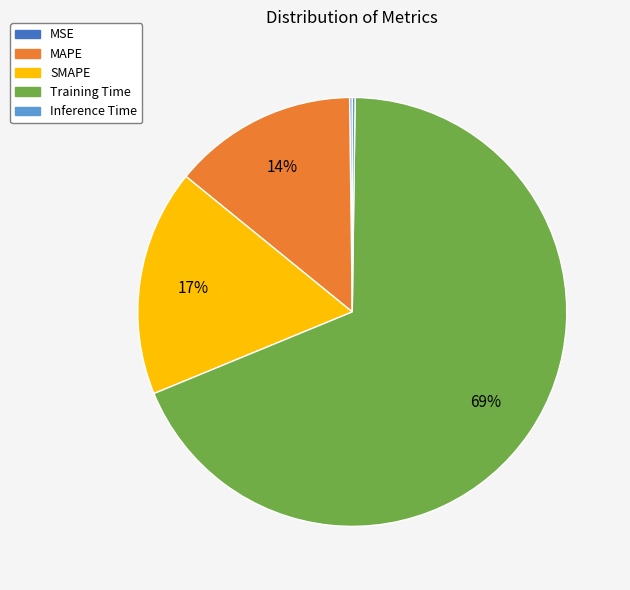

Is there any slice that represents more than half of the pie?

Yes